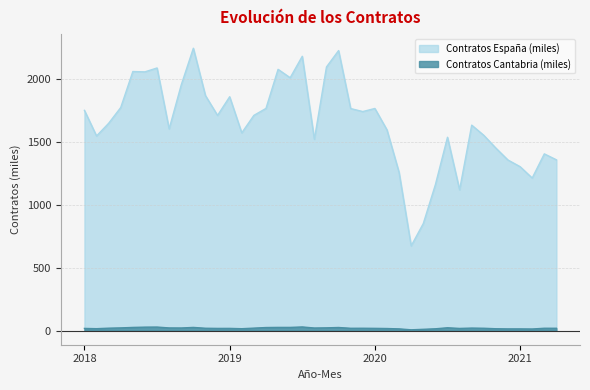

What is the minimum value shown in the chart?

6.4